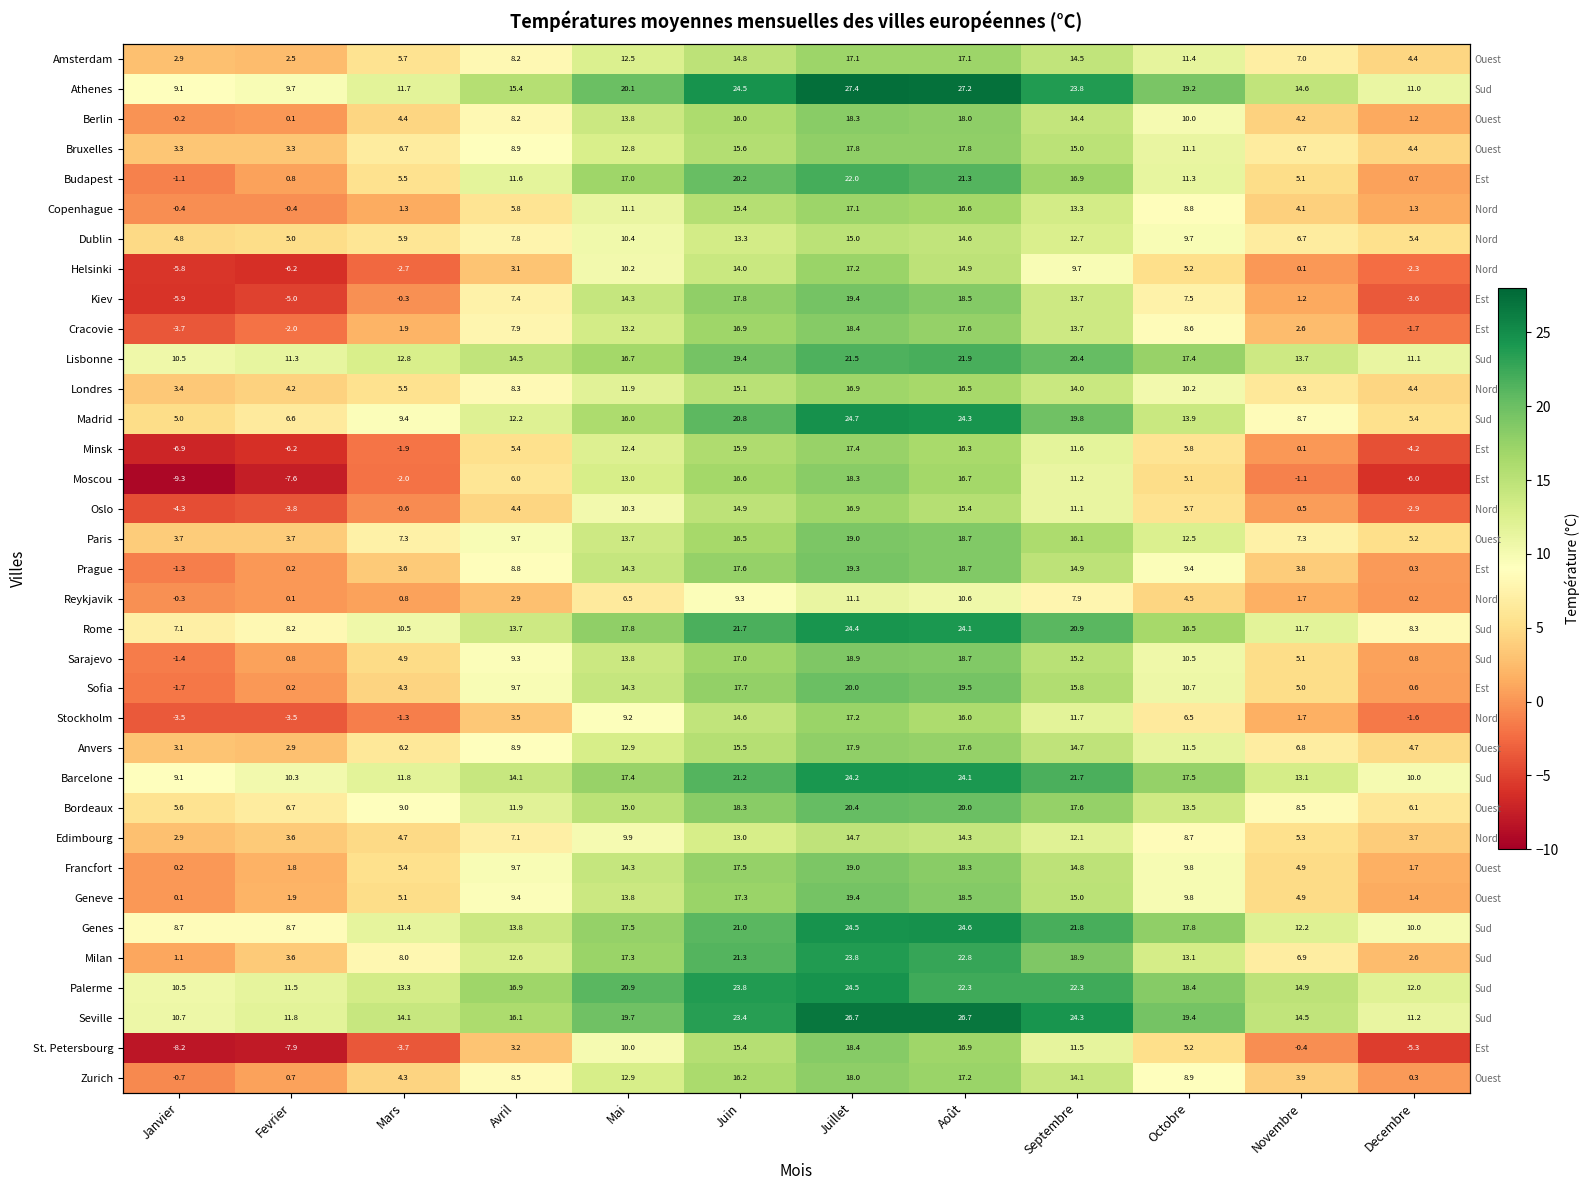

What is the sum of all Prague values?

109.6